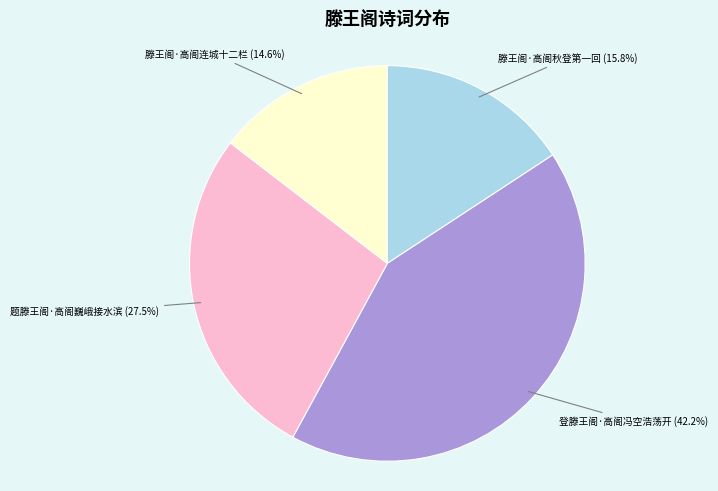

To the nearest percent, what is the combined percentage of 题滕王阁·高阁巍峨接水滨 and 登滕王阁·高阁冯空浩荡开?

70%